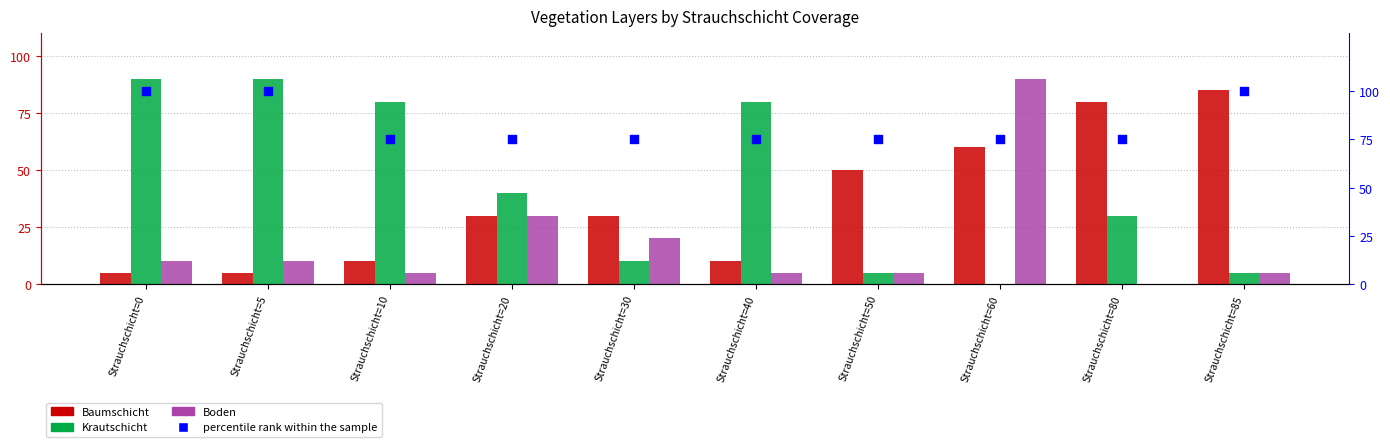

Which series has the widest spread of Y values?

Krautschicht